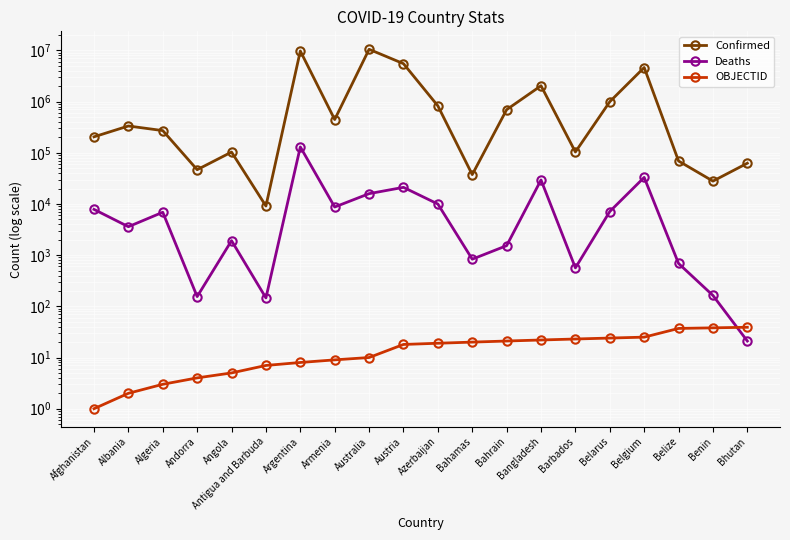

The value of OBJECTID at Andorra is 1. True or false?

False